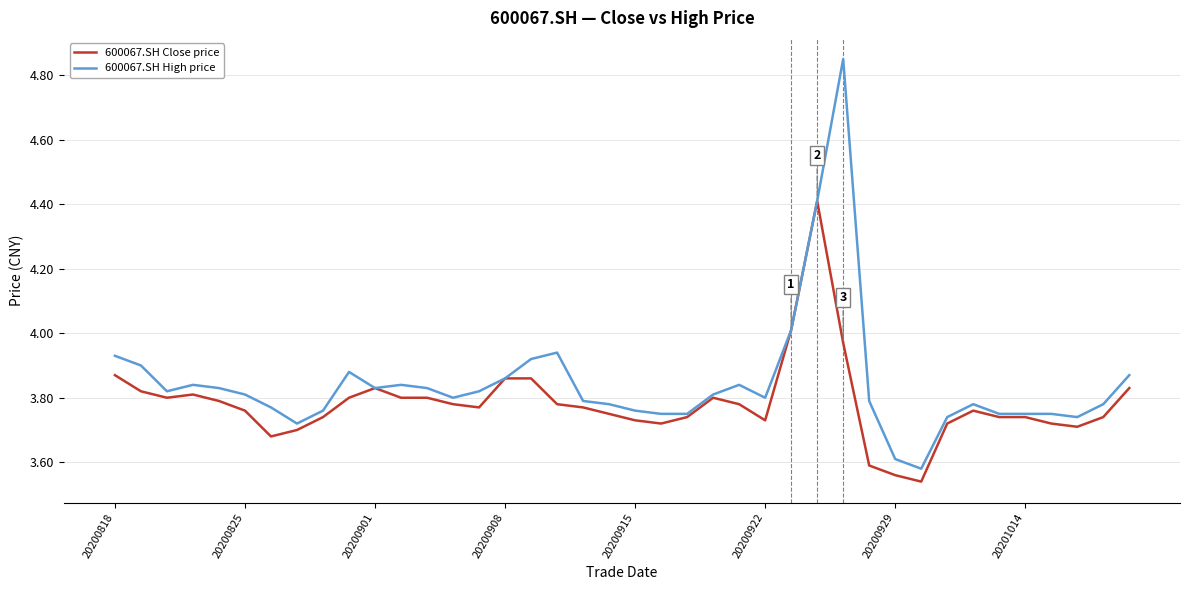

Rank the series by their average value, from highest to lowest.

600067.SH High price, 600067.SH Close price